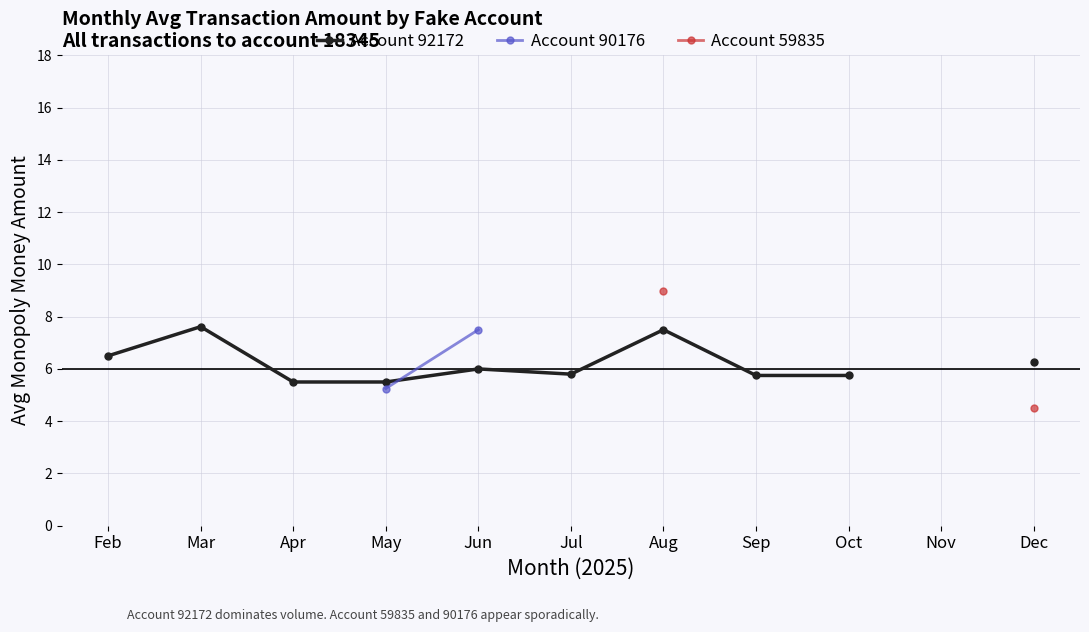

What is the value of the Account 92172 point at the 4th from the left?

5.5